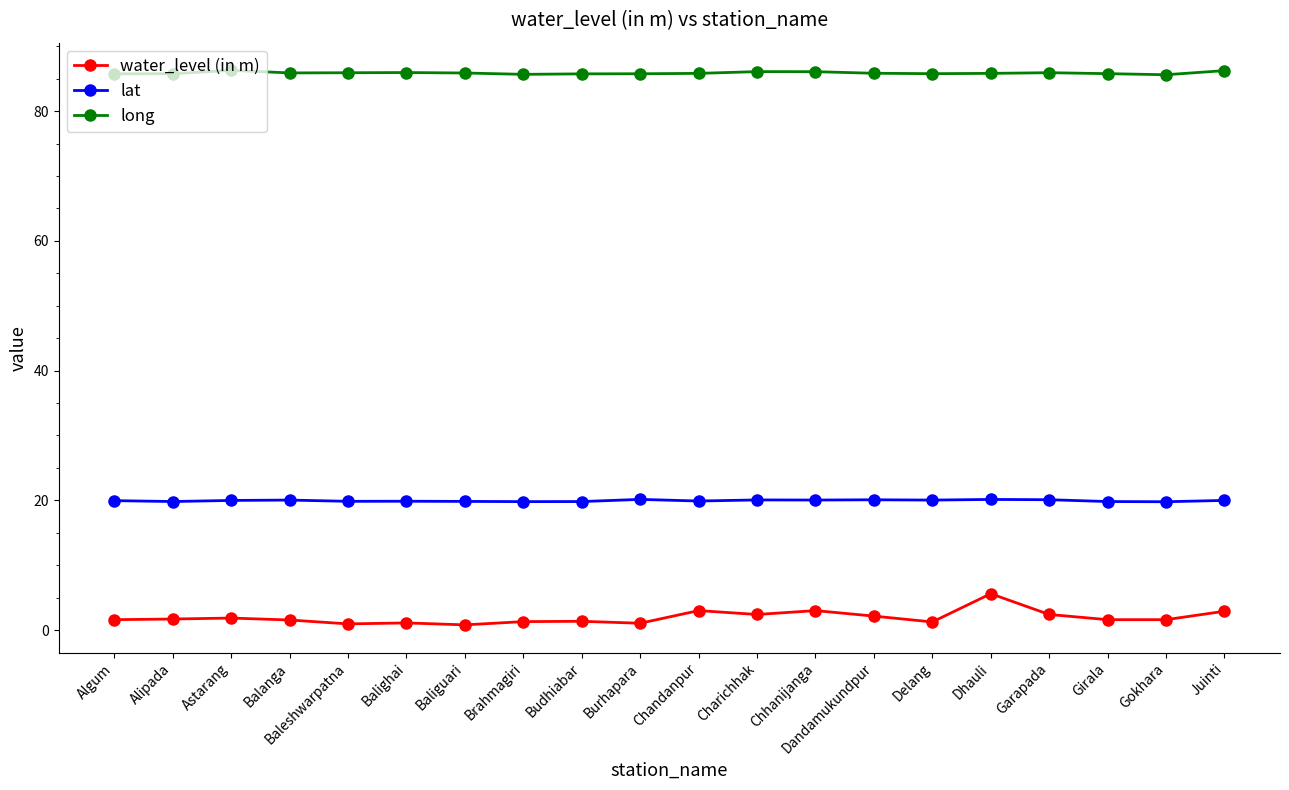

What is the label of the 18th point from the left?

Girala